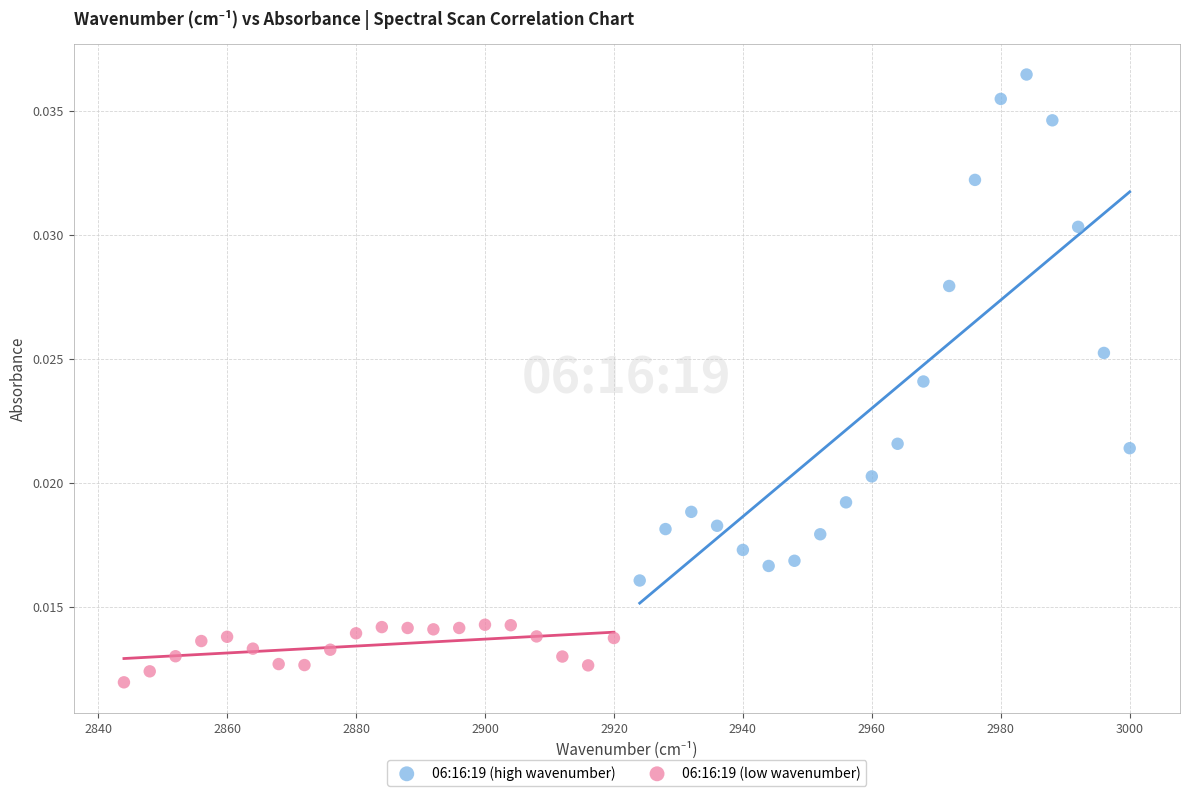

Which series has the widest spread of Y values?

06:16:19 (high wavenumber)